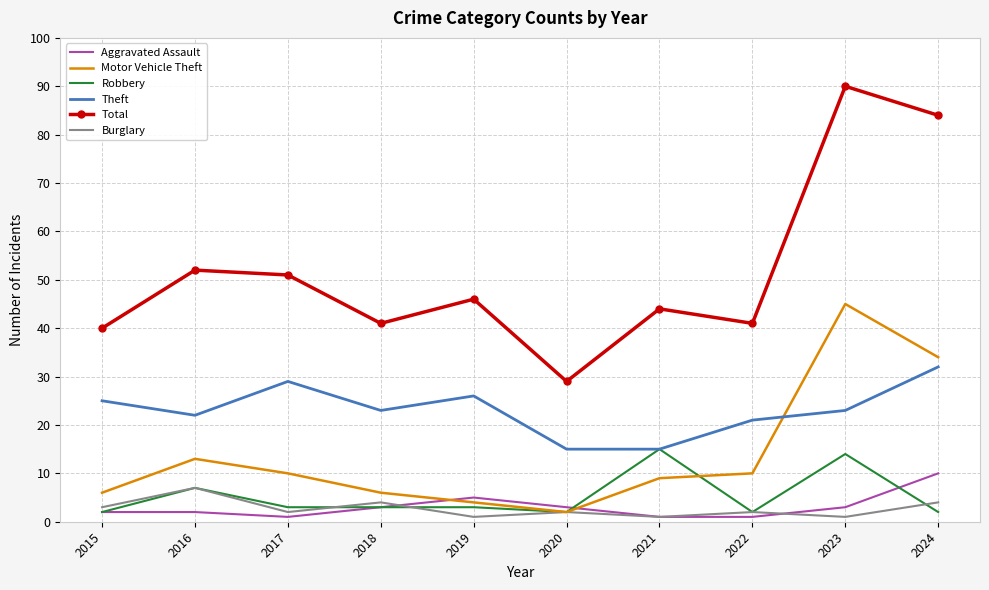

What is the maximum value shown in the chart?

90